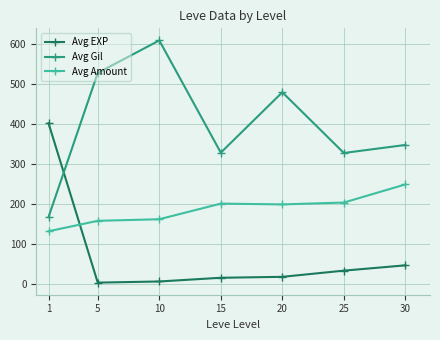

What is the maximum value for Avg Amount?

248.7